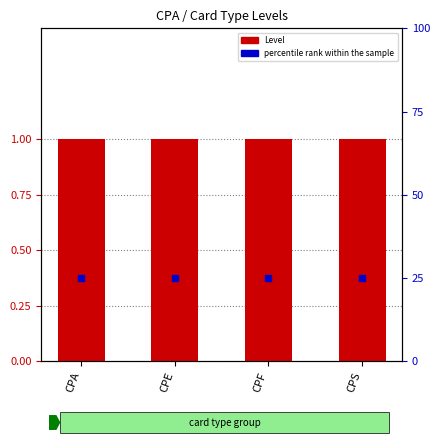

What is the total value across all series at CPE?

26